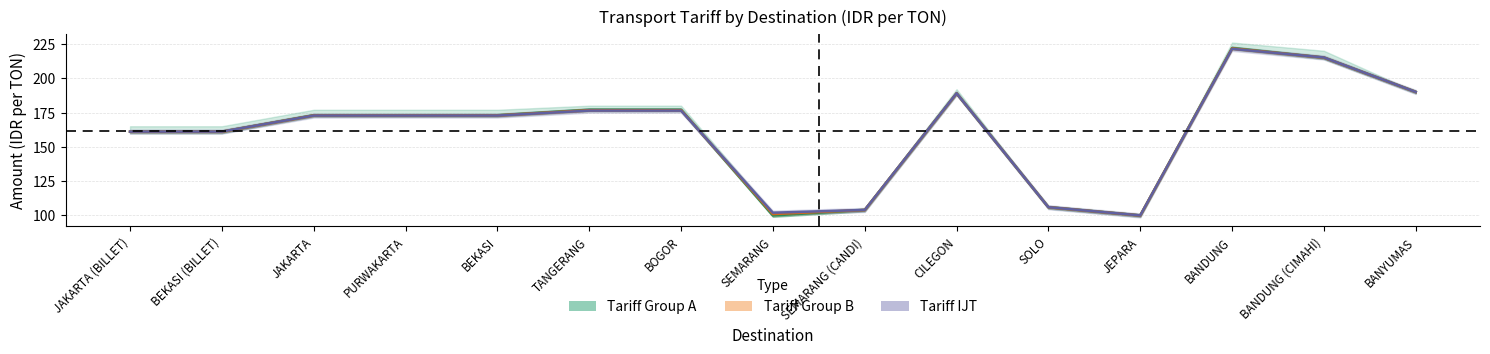

Read the Tariff IJT value at BEKASI (BILLET).

161.1